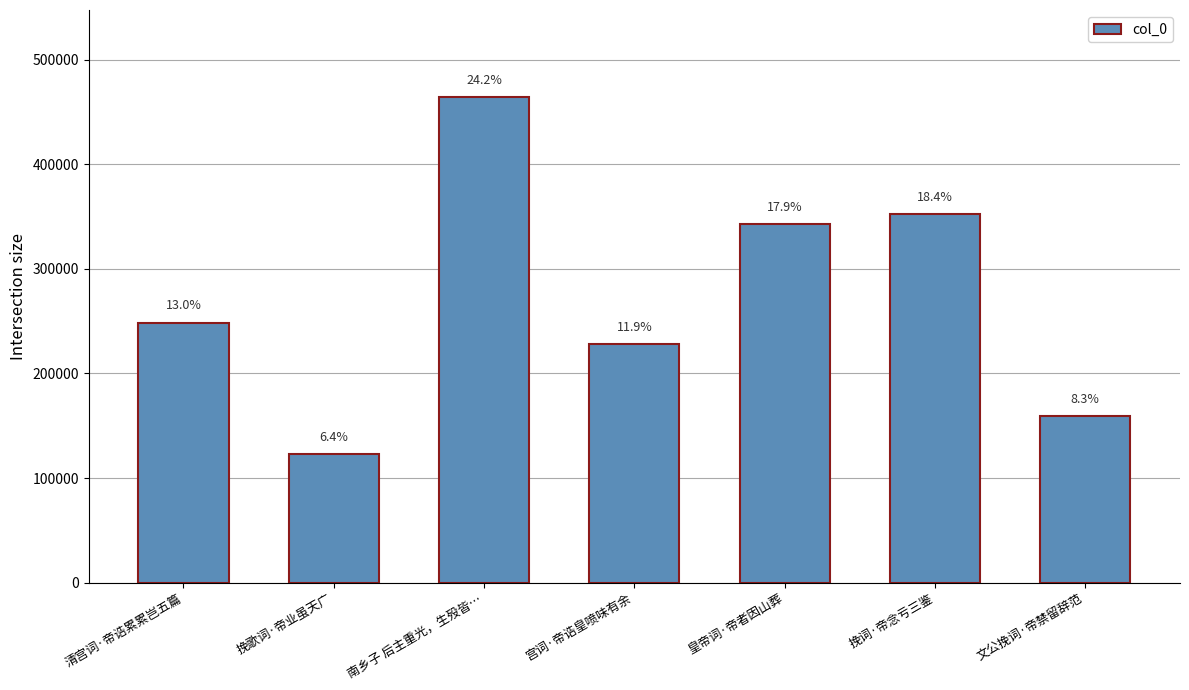

Where is the data nearest to the value 293569?

清宫词·帝诰累累岂五篇